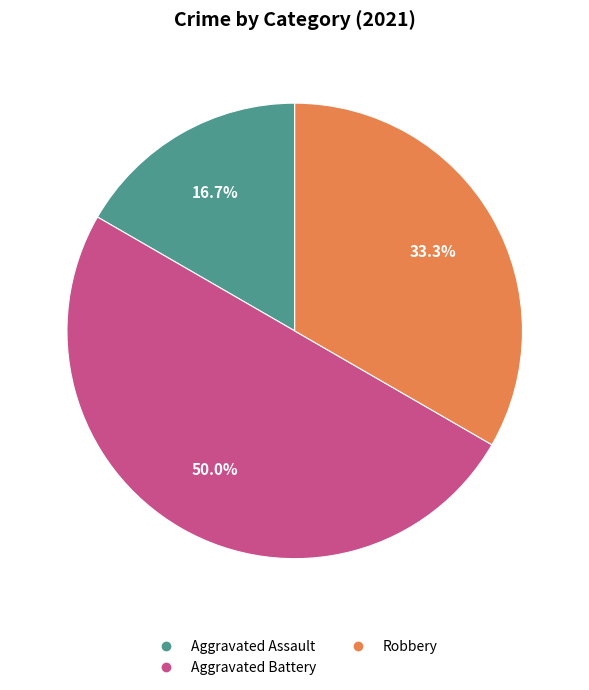

To the nearest percent, what is the difference between the Aggravated Battery and Robbery slice percentages?

17%